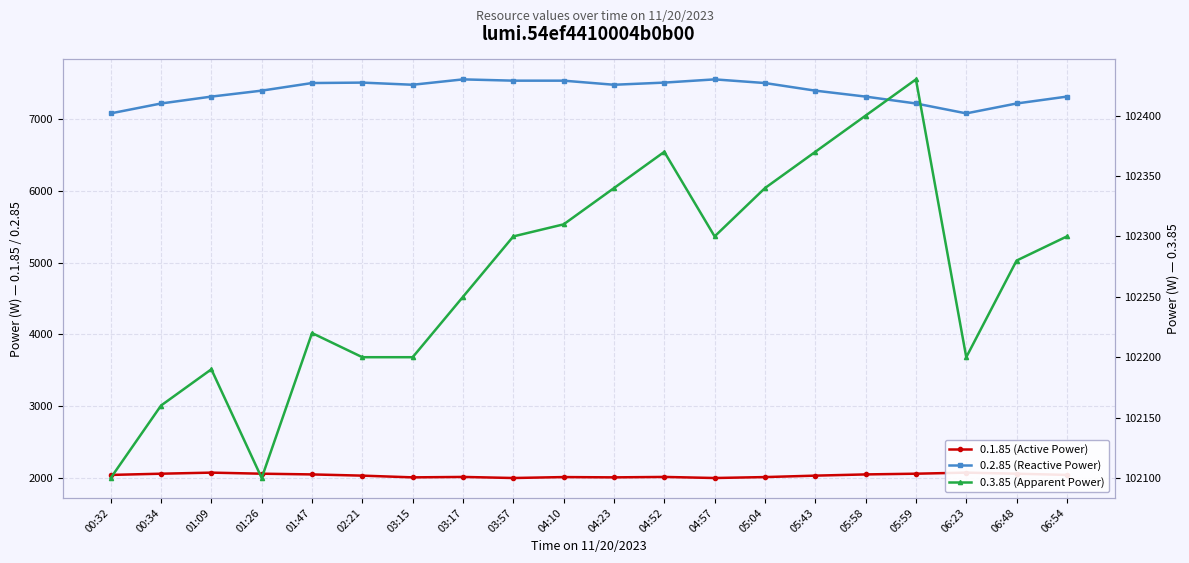

Where is 0.2.85 (Reactive Power) nearest to the value 7318?

01:09